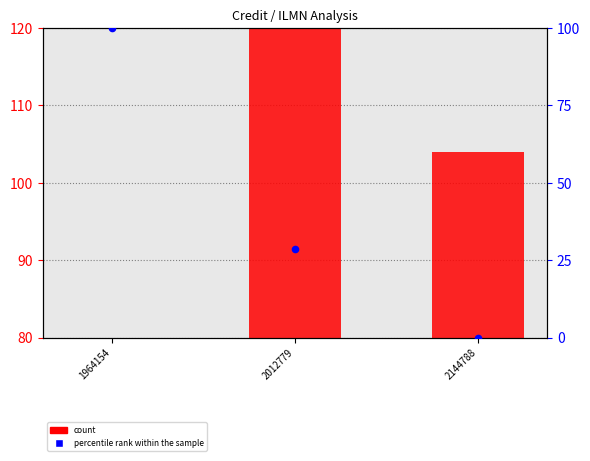

What is the change in value from 2012779 to 2144788?

-28.5